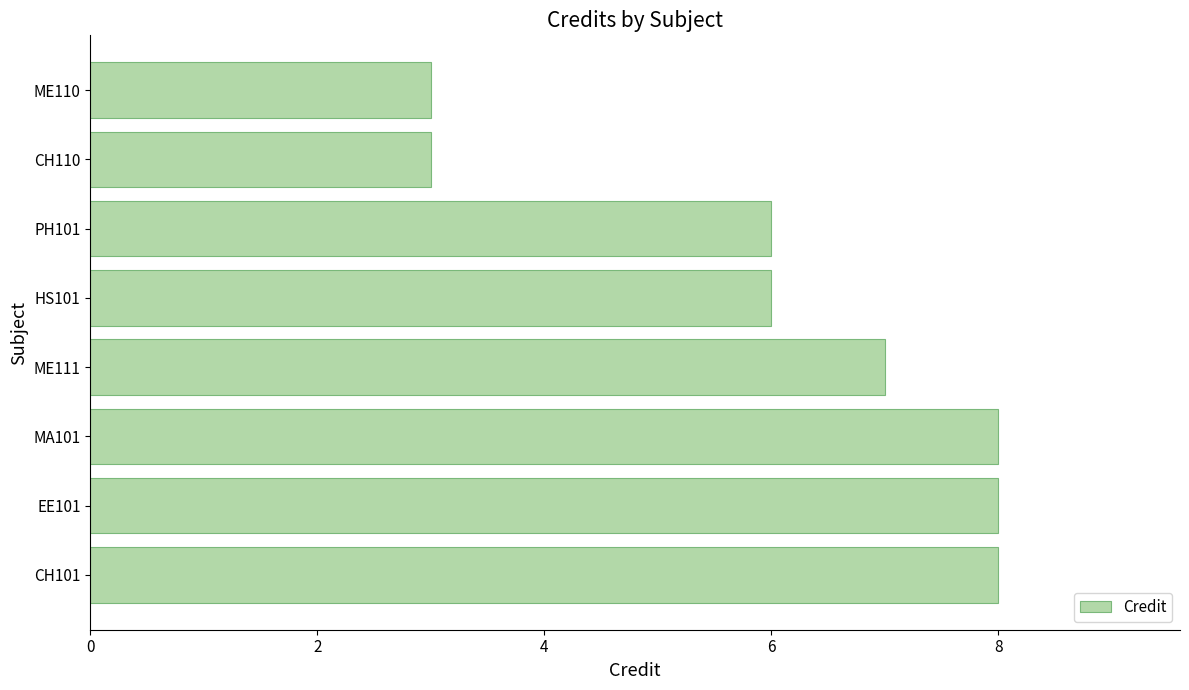

What is the minimum value shown in the chart?

3